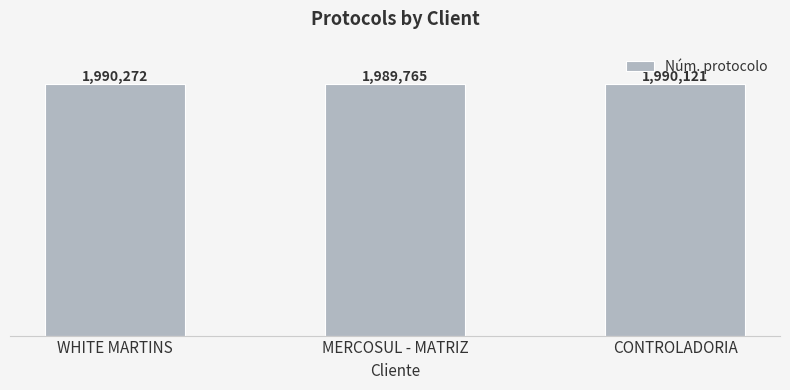

Reading right to left, transcribe all the data shown in this chart.

CONTROLADORIA=1990121	MERCOSUL - MATRIZ=1989765	WHITE MARTINS=1990272